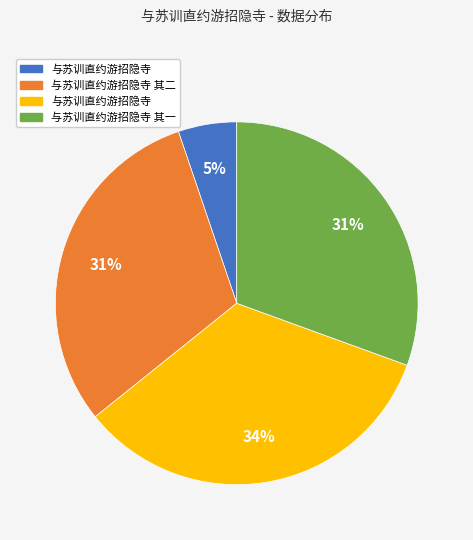

Is there any slice that represents more than half of the pie?

No